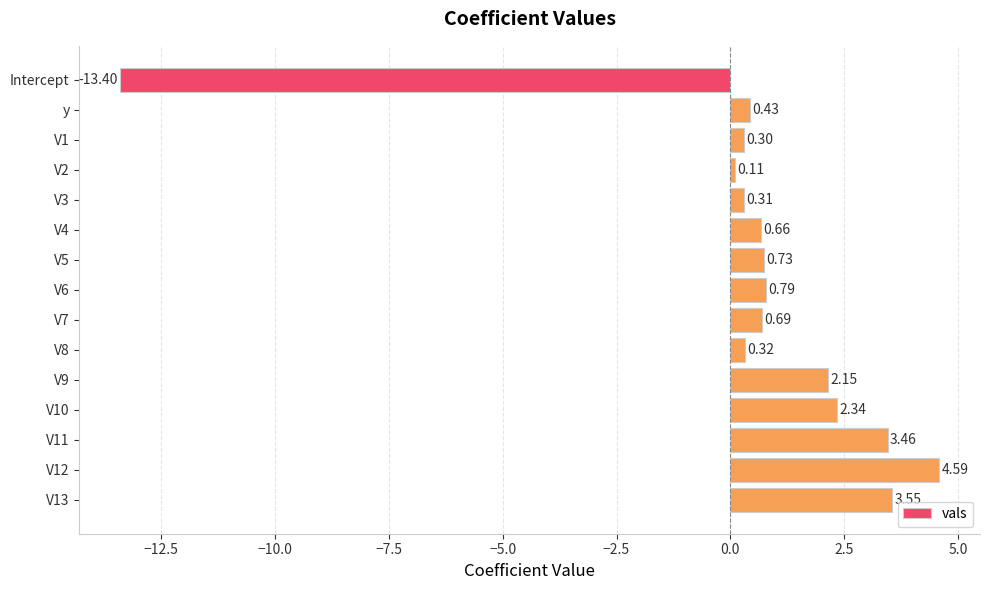

Does the chart contain stacked bars?

No